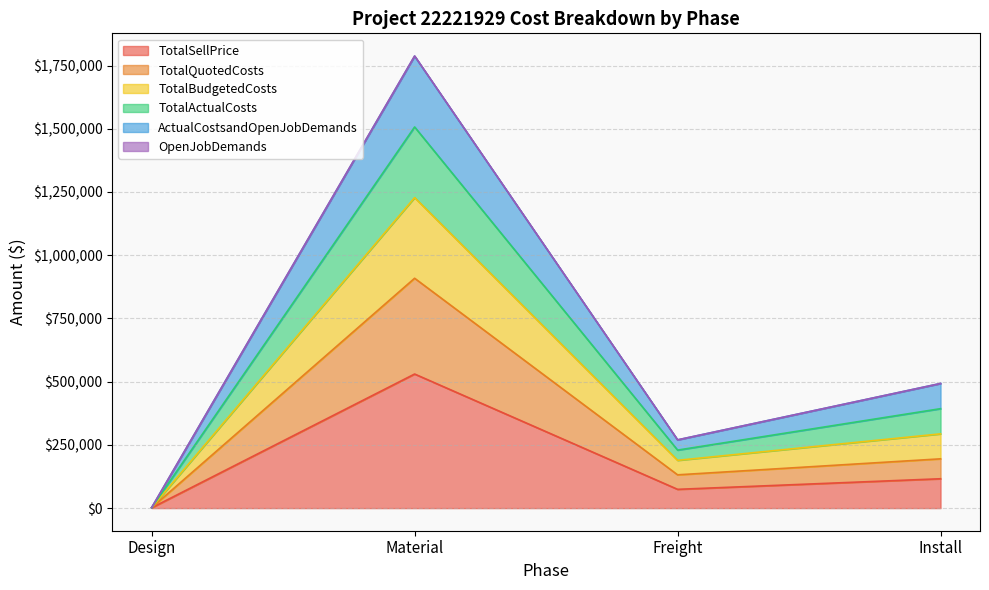

True or false: TotalSellPrice and TotalActualCosts intersect in this chart.

False